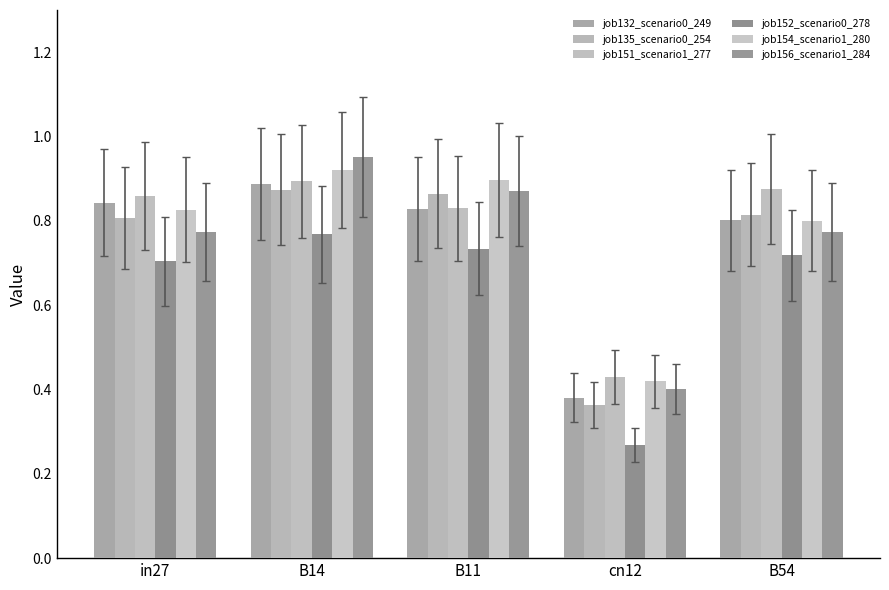

How many bars are there in total?

30